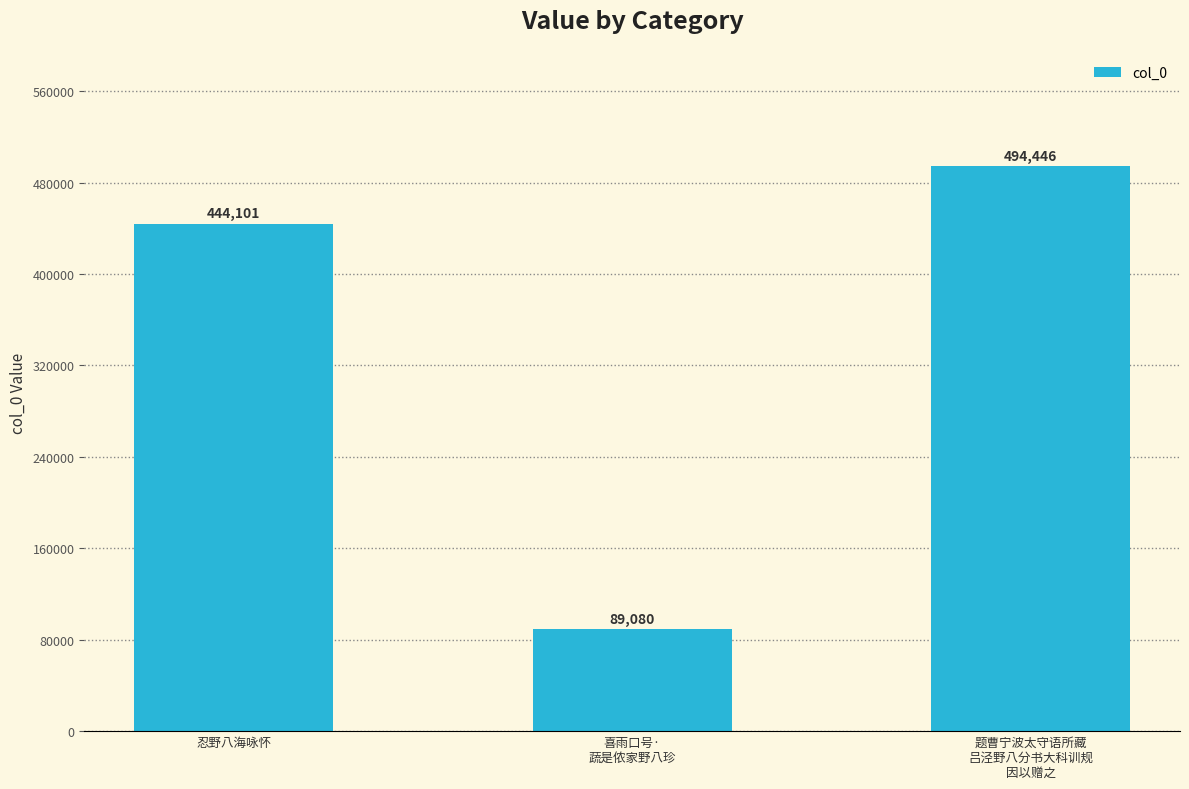

Are the bars horizontal?

No